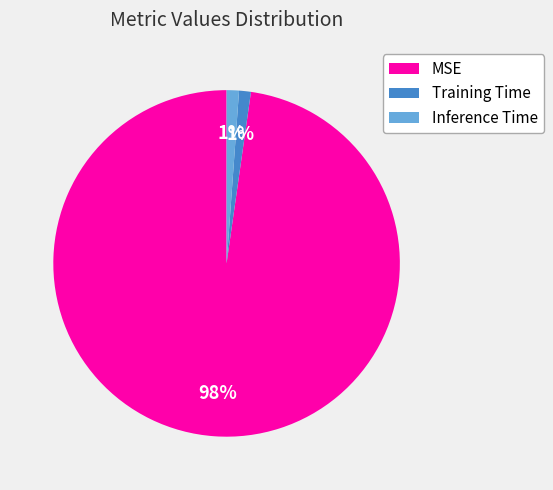

Count the number of slices in the pie.

3